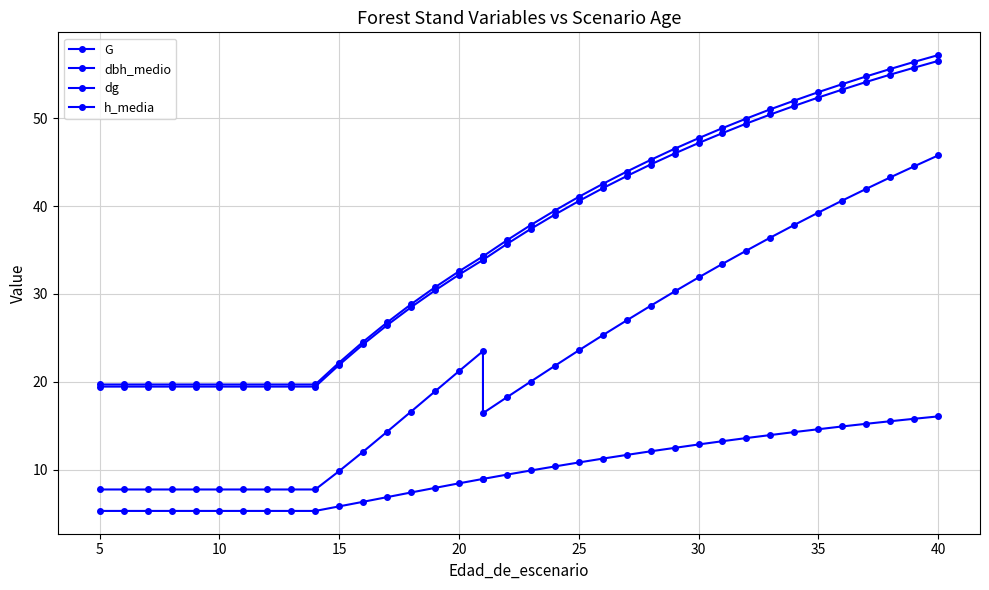

What are all the series names shown in the legend?

G, dbh_medio, dg, h_media